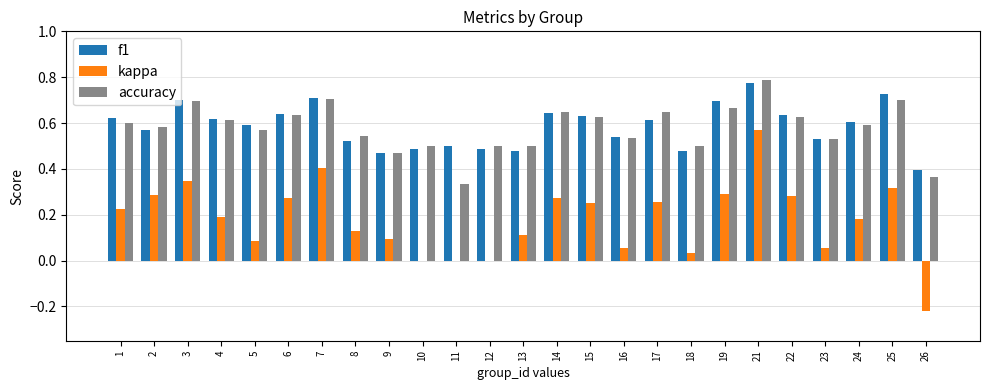

Is it true that f1 equals 0.3 at 9?

False